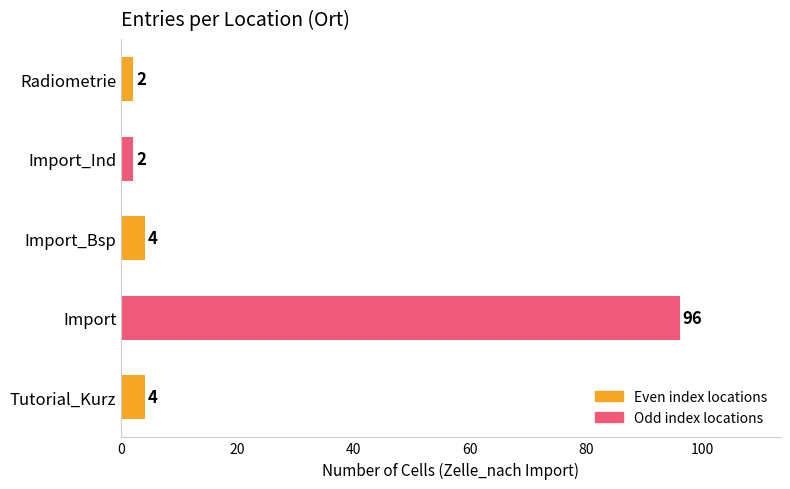

Reading top to bottom, extract all data points from this chart.

Radiometrie=2	Import_Ind=2	Import_Bsp=4	Import=96	Tutorial_Kurz=4